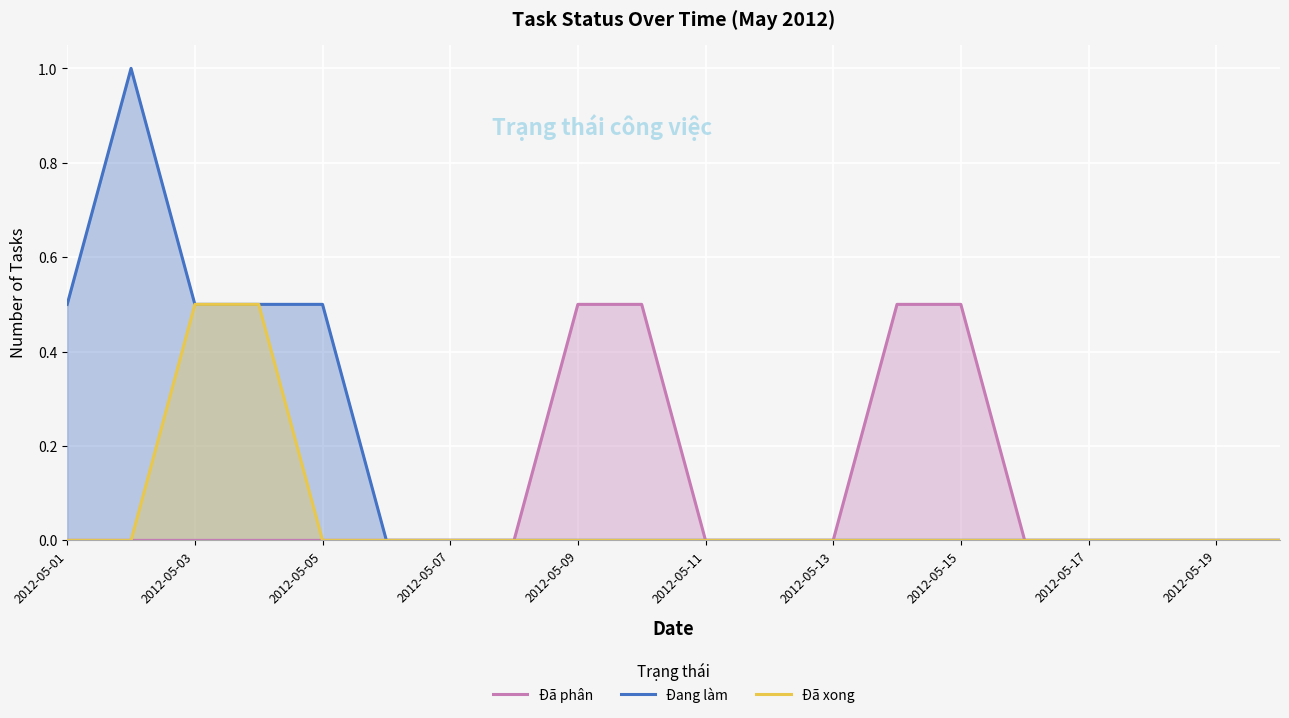

True or false: Đã xong has a value of 0.0 at 13.

True